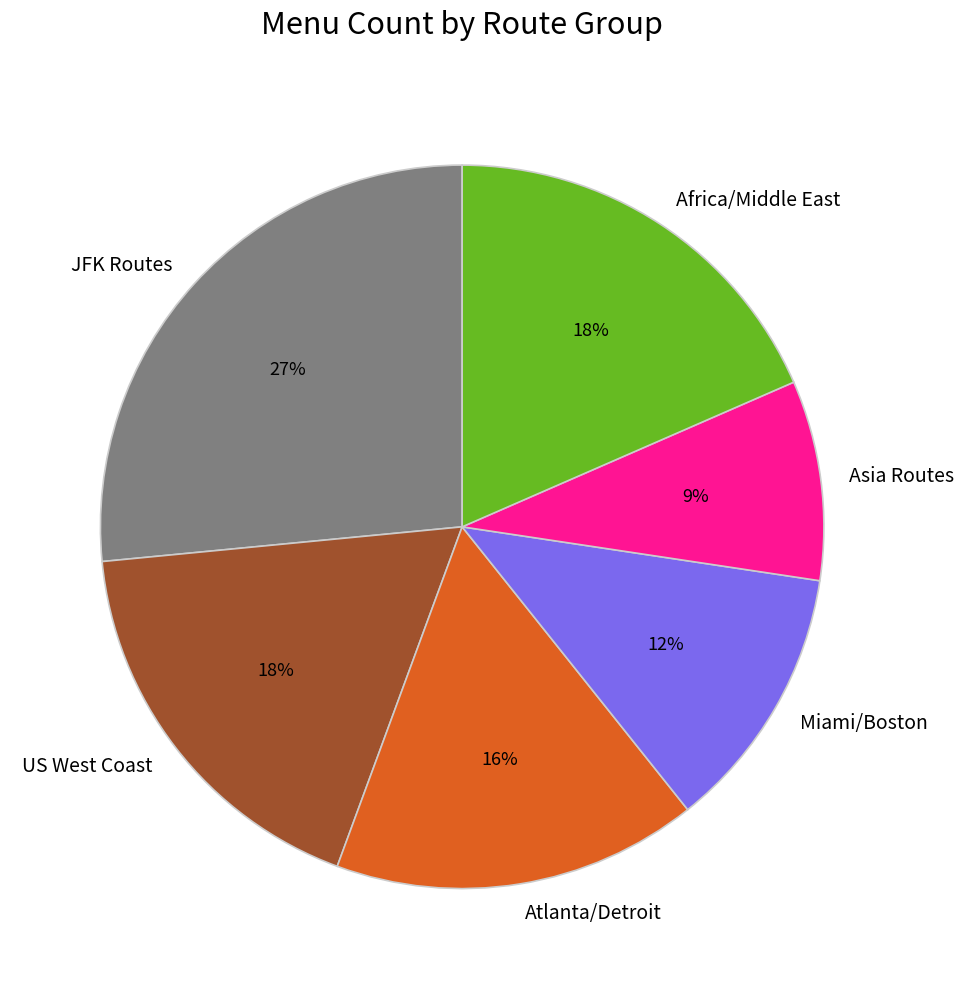

Which slice is the smallest?

Asia Routes